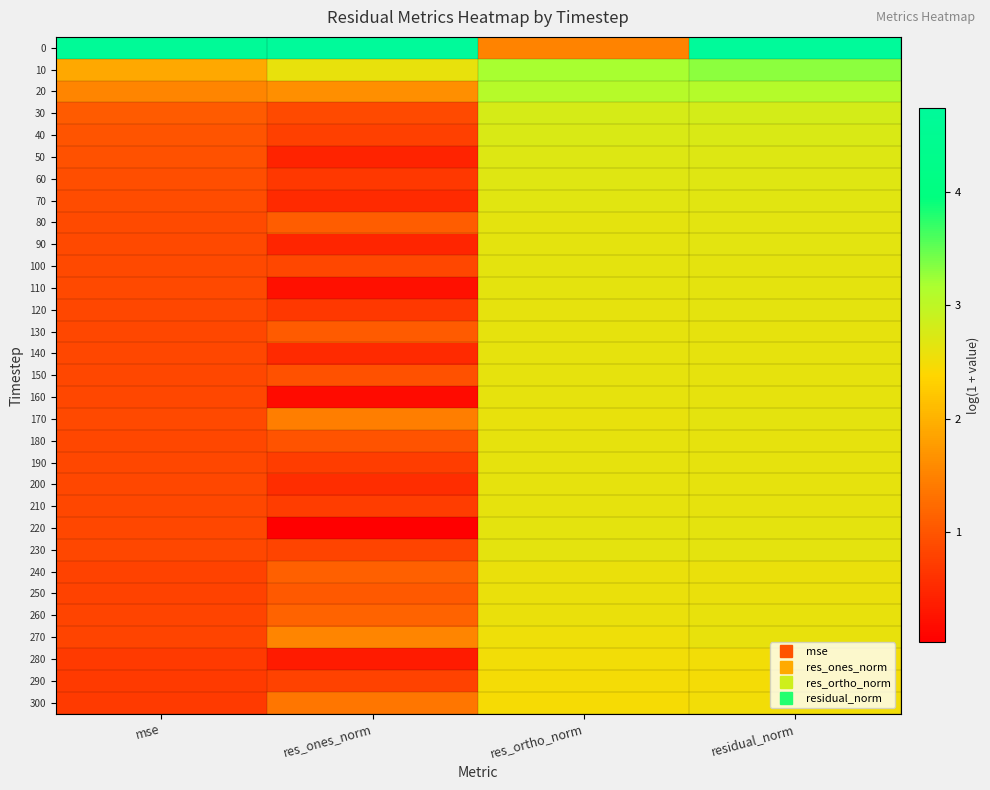

At which category does the chart reach its minimum across all series?

res_ones_norm